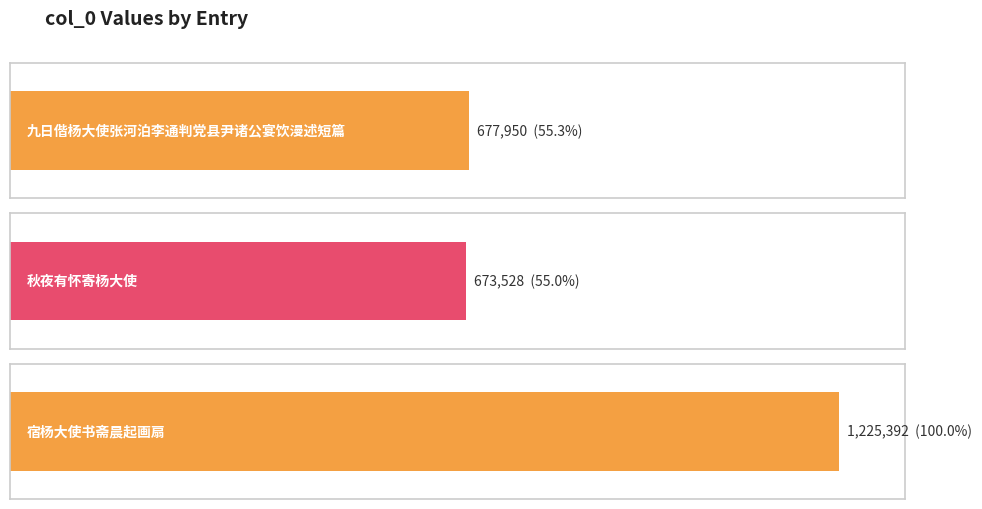

What is the sum of the values at 宿杨大使书斋晨起画扇 and 秋夜有怀寄杨大使?

1898920